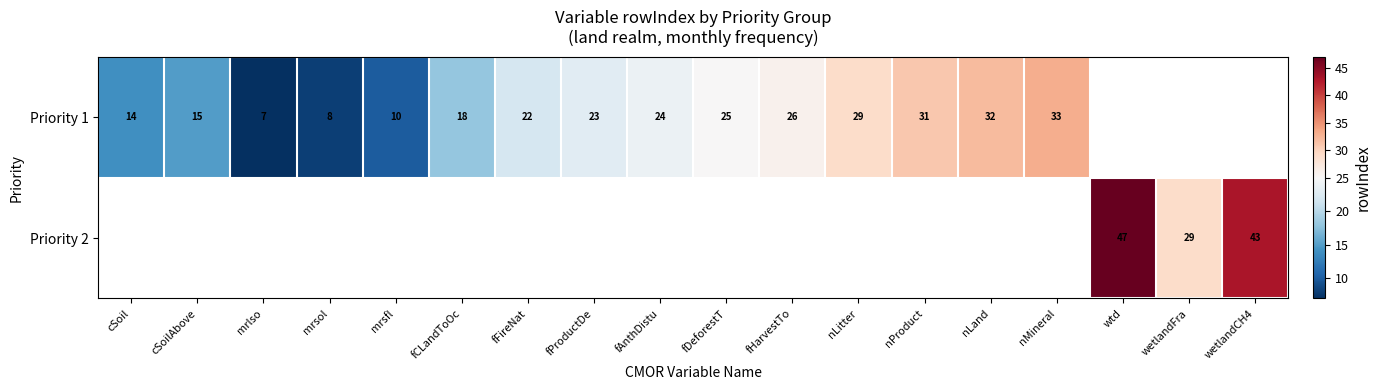

The value of Priority 1 at fDeforestT is 25. True or false?

True